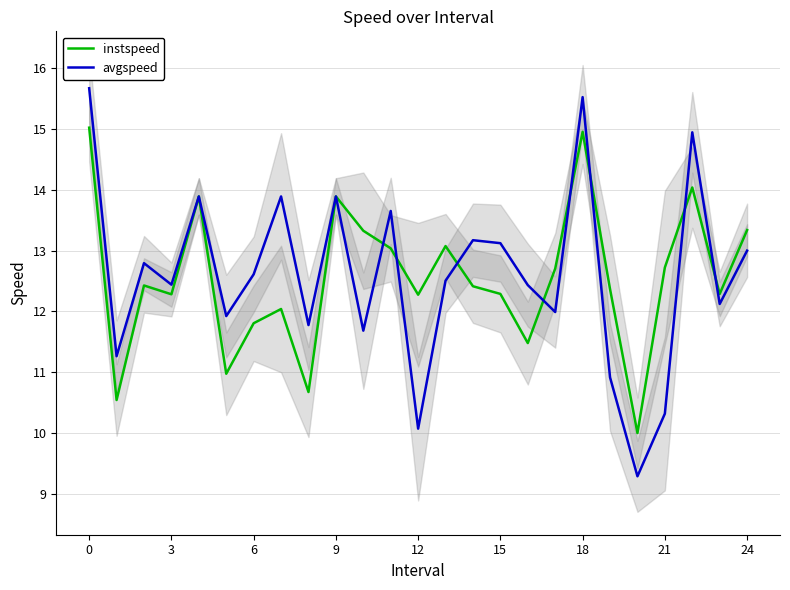

Which has a higher value, 13 or 19?

13